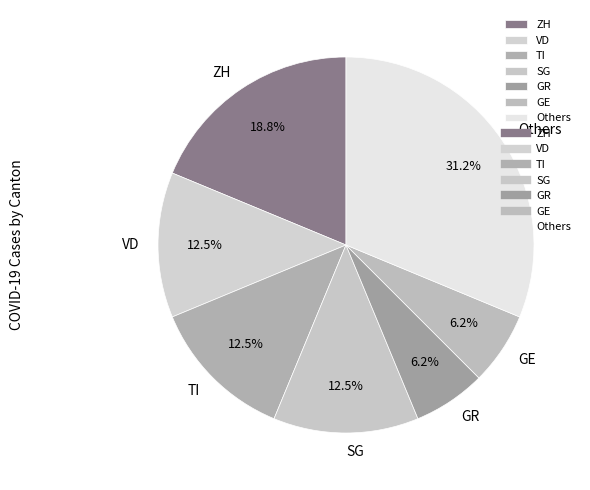

Combined, do TI and SG account for over 50%?

No